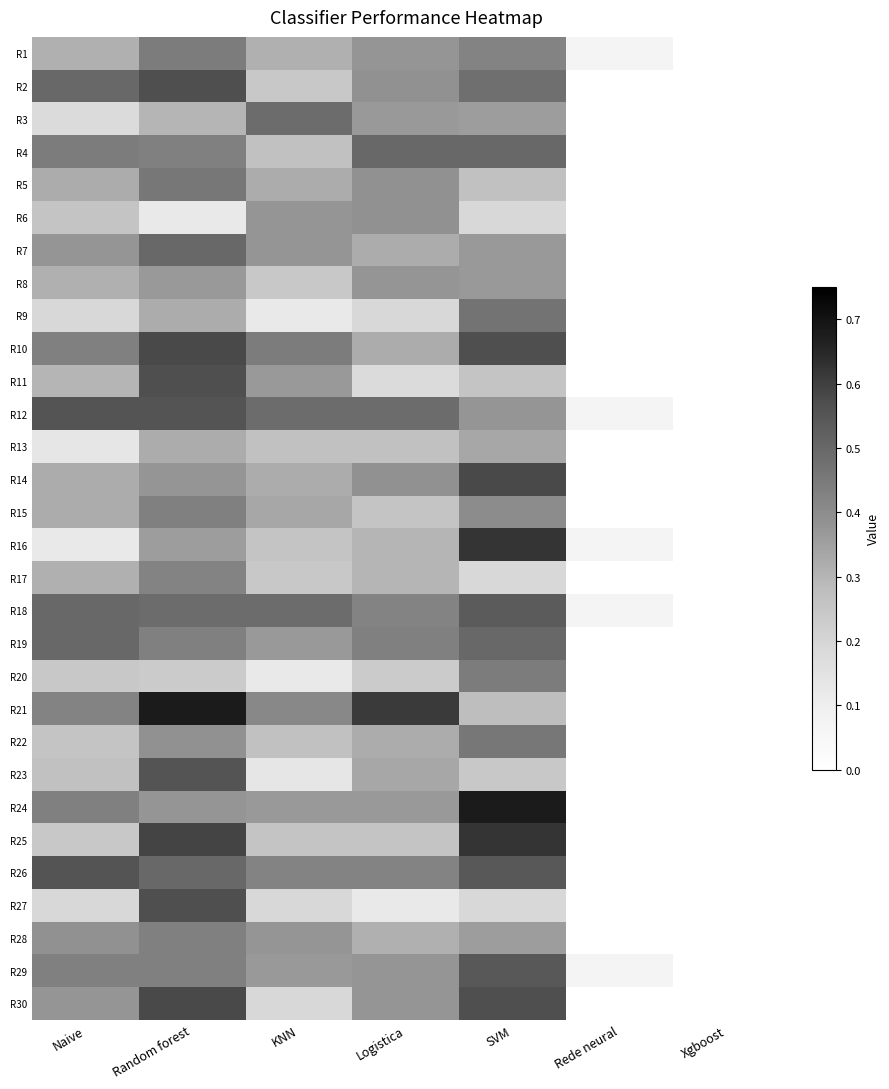

How many distinct data groups are displayed?

30